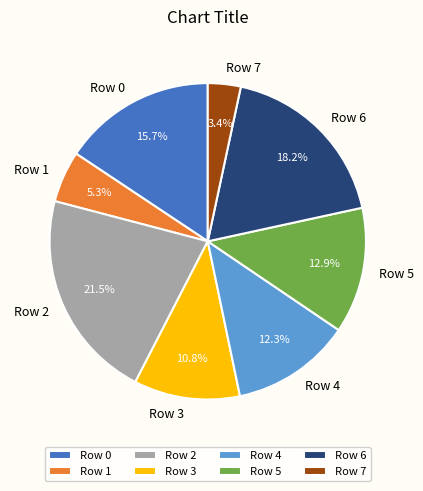

What percentage do Row 1 and Row 6 together represent?

23.5%